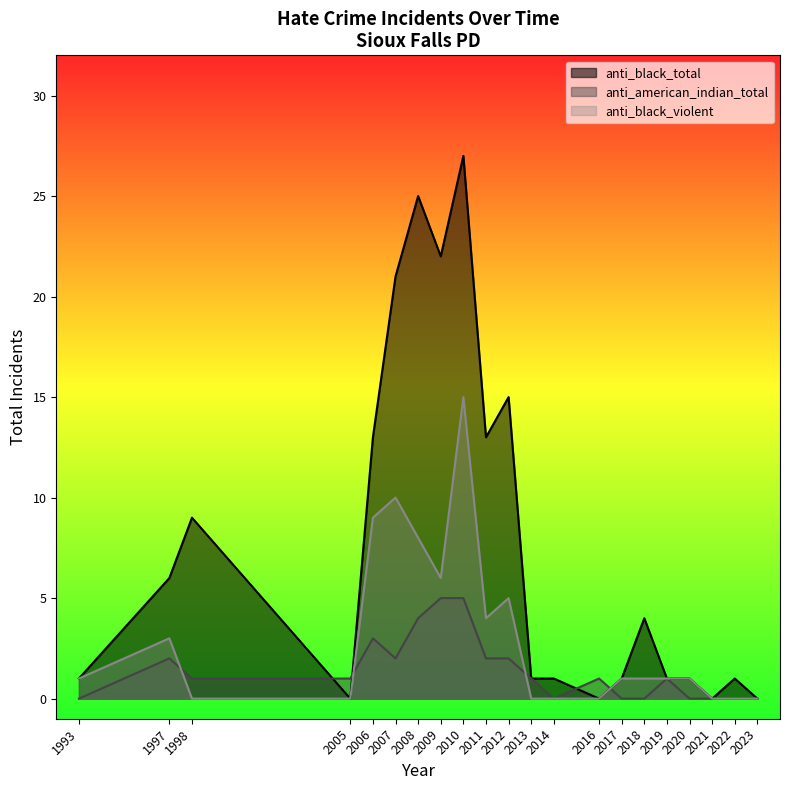

What is the difference between the maximum and minimum values in the anti_american_indian_total series?

5